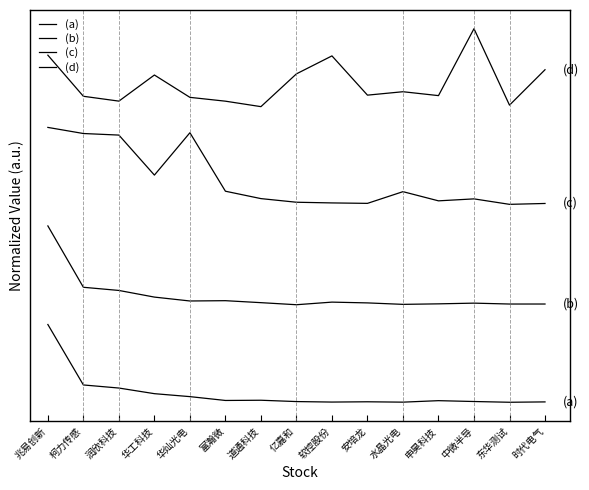

Reading left to right, list all the values displayed in this chart.

(a): 兆易创新=1.0	柯力传感=0.2	润欣科技=0.2	华工科技=0.1	华灿光电=0.1	富瀚微=0.0	道通科技=0.0	亿嘉和=0.0	软控股份=0.0	安培龙=0.0	水晶光电=0.0	申昊科技=0.0	中微半导=0.0	东华测试=0.0	时代电气=0.0
(b): 兆易创新=2.3	柯力传感=1.5	润欣科技=1.5	华工科技=1.4	华灿光电=1.3	富瀚微=1.3	道通科技=1.3	亿嘉和=1.3	软控股份=1.3	安培龙=1.3	水晶光电=1.3	申昊科技=1.3	中微半导=1.3	东华测试=1.3	时代电气=1.3
(c): 兆易创新=3.6	柯力传感=3.5	润欣科技=3.5	华工科技=3.0	华灿光电=3.6	富瀚微=2.8	道通科技=2.7	亿嘉和=2.6	软控股份=2.6	安培龙=2.6	水晶光电=2.8	申昊科技=2.7	中微半导=2.7	东华测试=2.6	时代电气=2.6
(d): 兆易创新=4.6	柯力传感=4.0	润欣科技=4.0	华工科技=4.3	华灿光电=4.0	富瀚微=4.0	道通科技=3.9	亿嘉和=4.3	软控股份=4.6	安培龙=4.0	水晶光电=4.1	申昊科技=4.0	中微半导=4.9	东华测试=3.9	时代电气=4.4